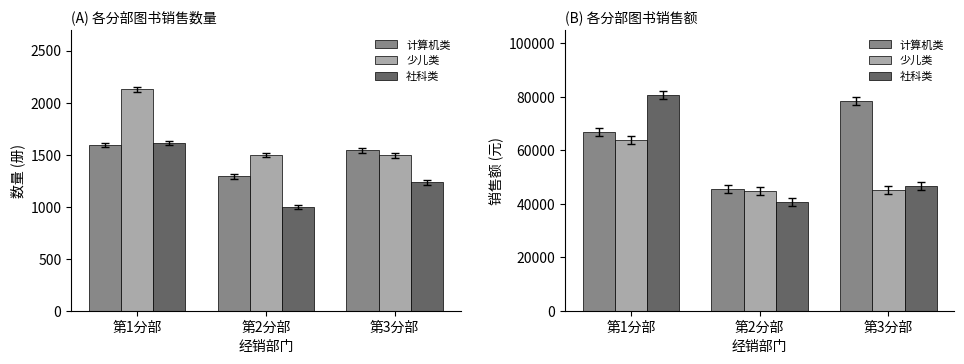

What is the sum of all 社科类 values?

168010